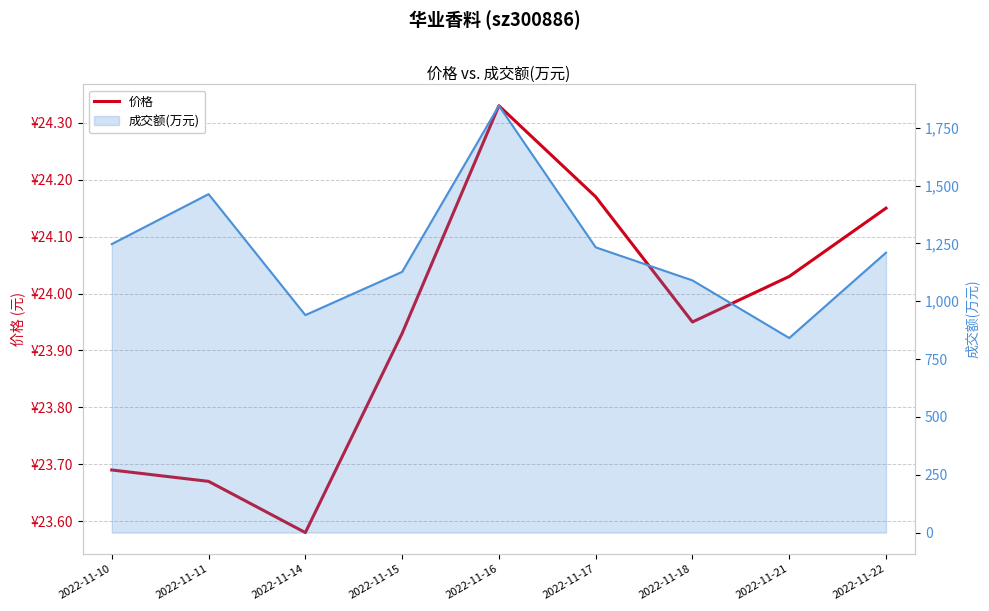

How many lines are shown in the chart?

1